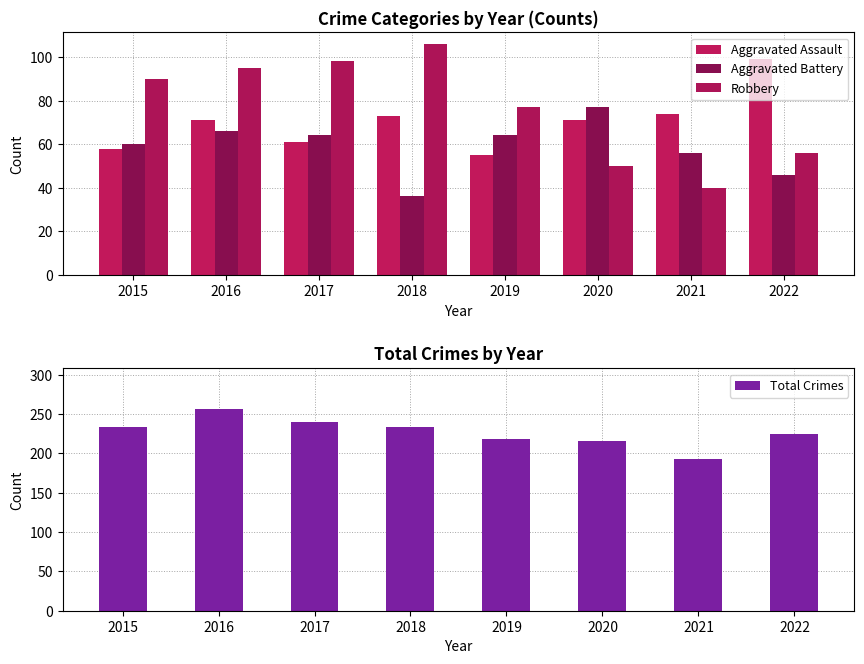

Which category has the lowest value in the Aggravated Battery series?

2018